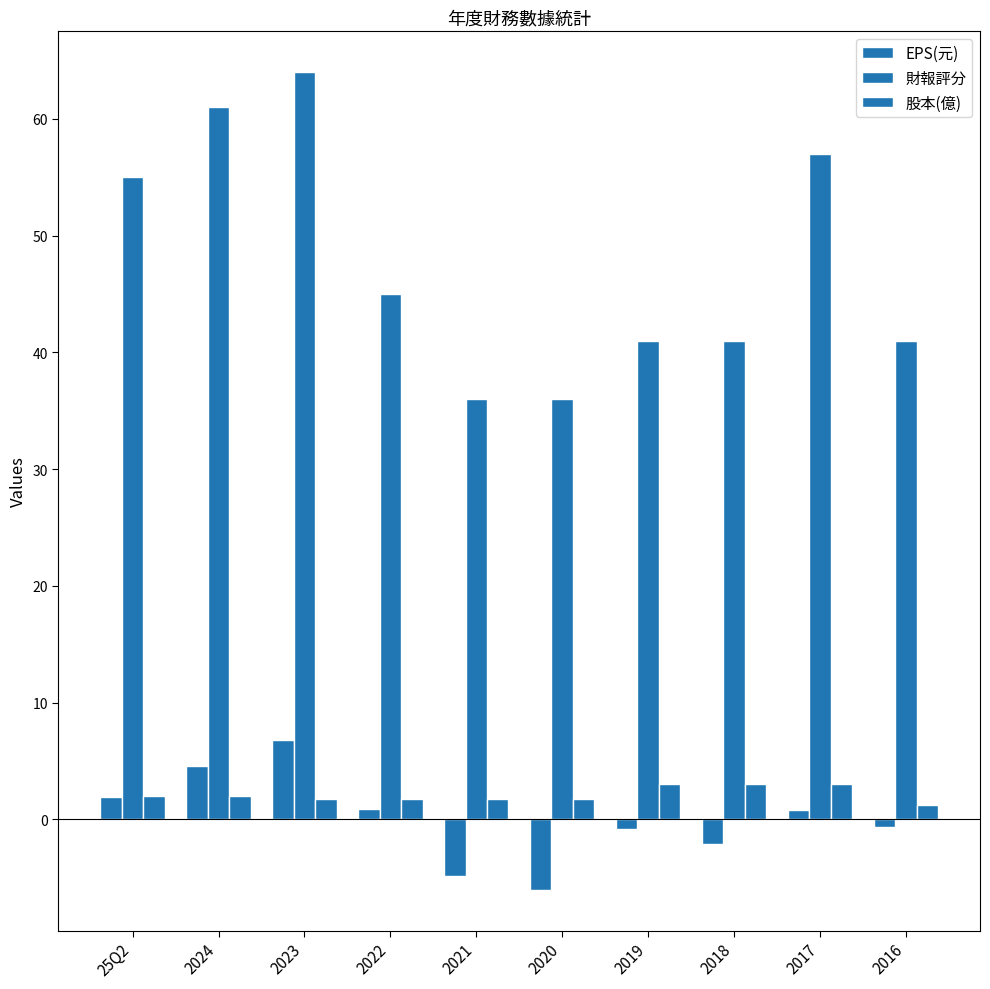

The value of 股本(億) at 2019 is 0.8. True or false?

False